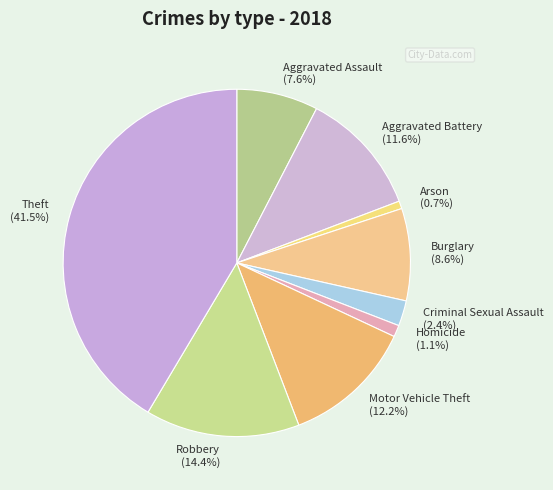

Which category has the biggest portion of the pie?

Theft